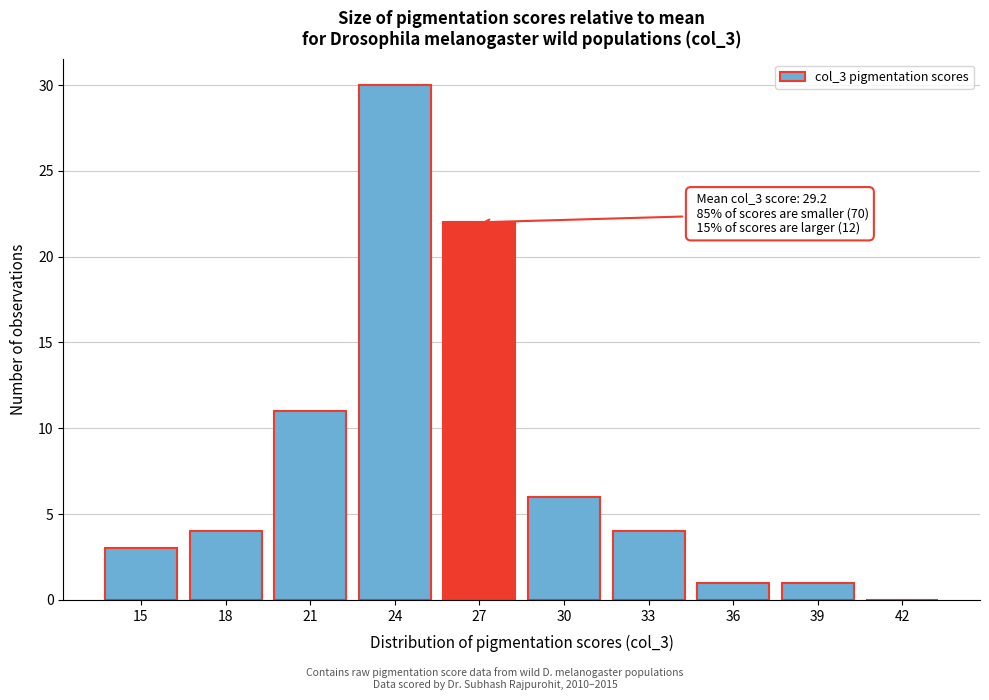

Reading left to right, what are all the values shown in this chart?

15=3	18=4	21=11	24=30	27=22	30=6	33=4	36=1	39=1	42=0